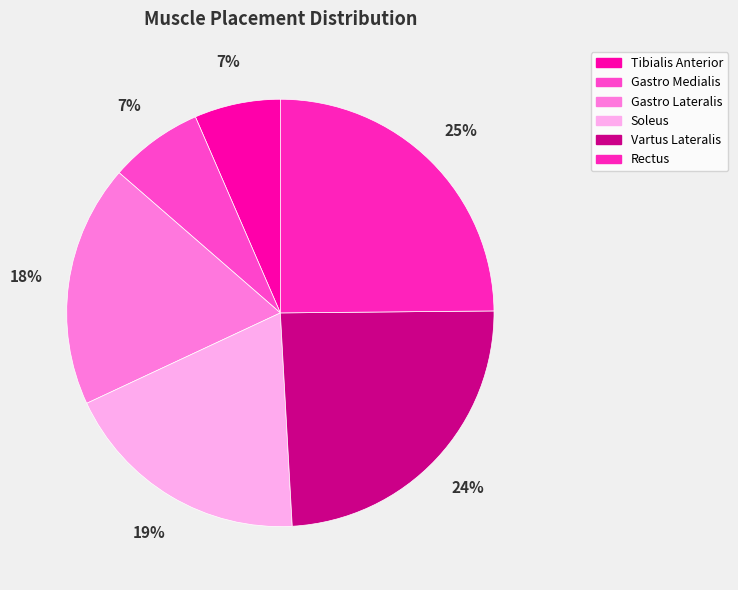

Rank the categories by value from lowest to highest.

Tibialis Anterior, Gastro Medialis, Gastro Lateralis, Soleus, Vartus Lateralis, Rectus